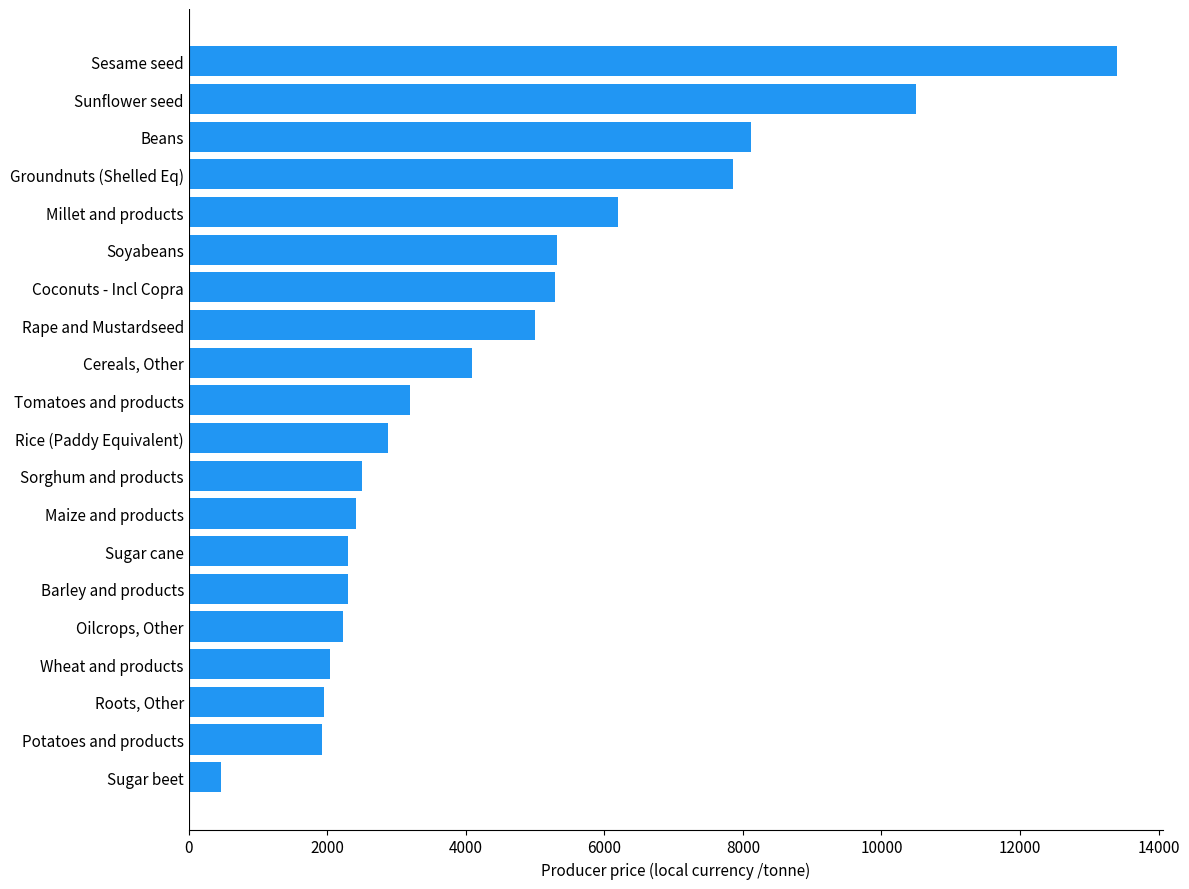

Count the number of data series in this chart.

1